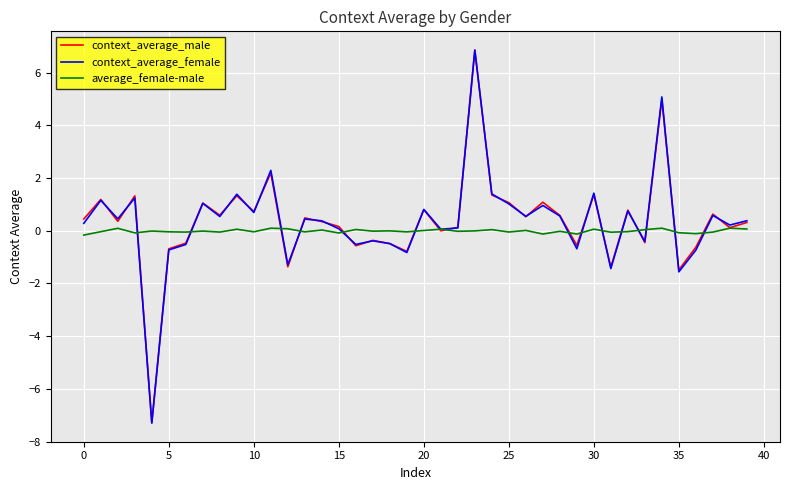

What is the highest value of the average_female-male series?

0.1